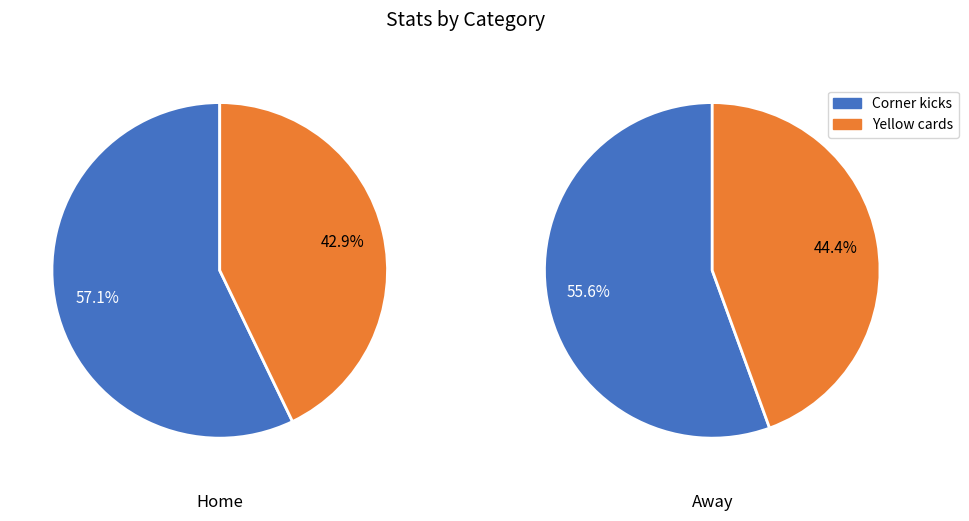

True or false: Corner kicks accounts for 43% of the total.

False